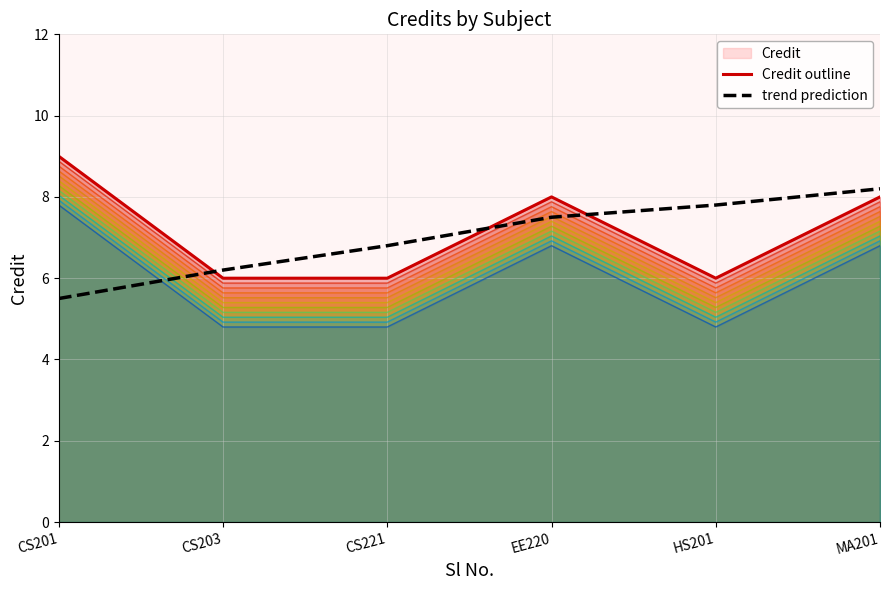

What is the value of the Credit outline point at the 5th from the left?

6.0